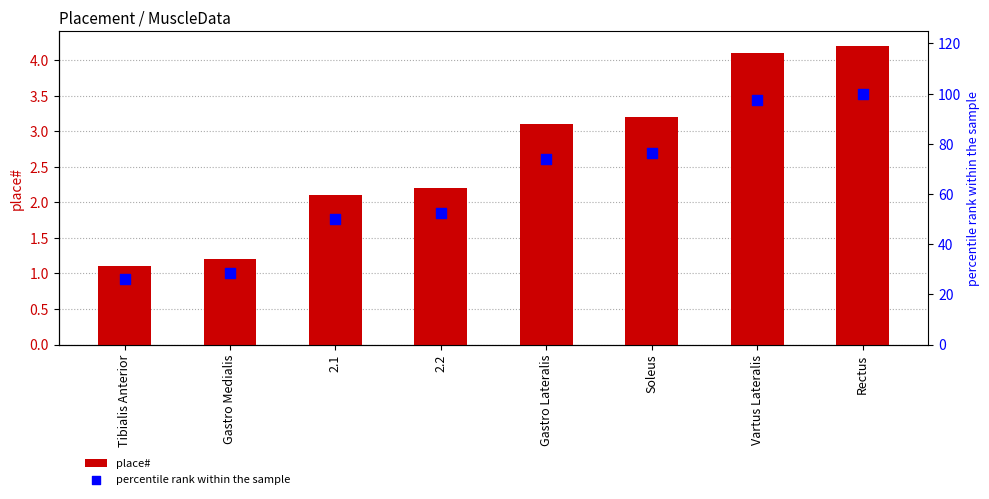

Is the value of place# at 2.2 greater than the value of percentile rank within the sample at Rectus?

No